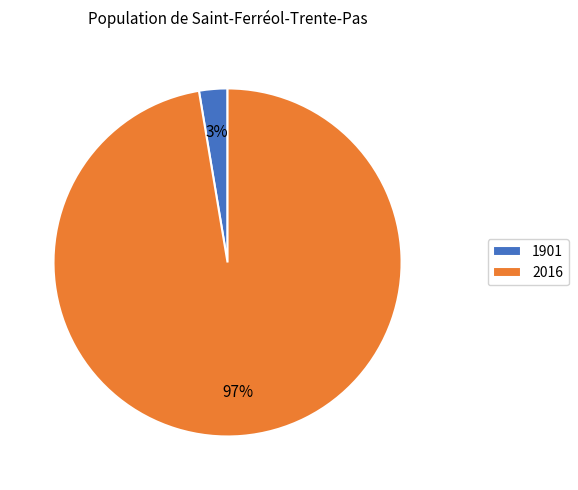

Which has a higher value, 1901 or 2016?

2016